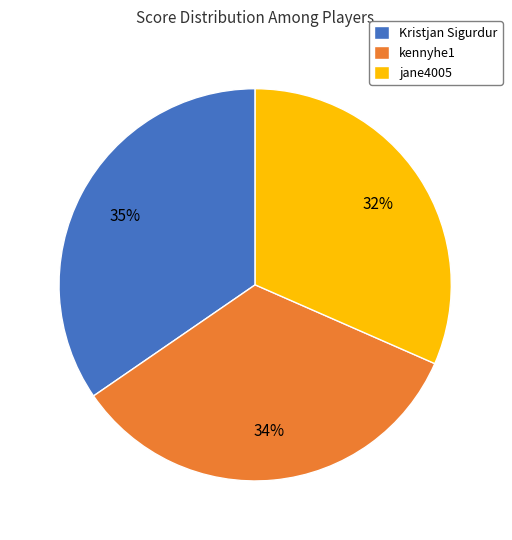

What is the largest slice in the pie chart?

Kristjan Sigurdur